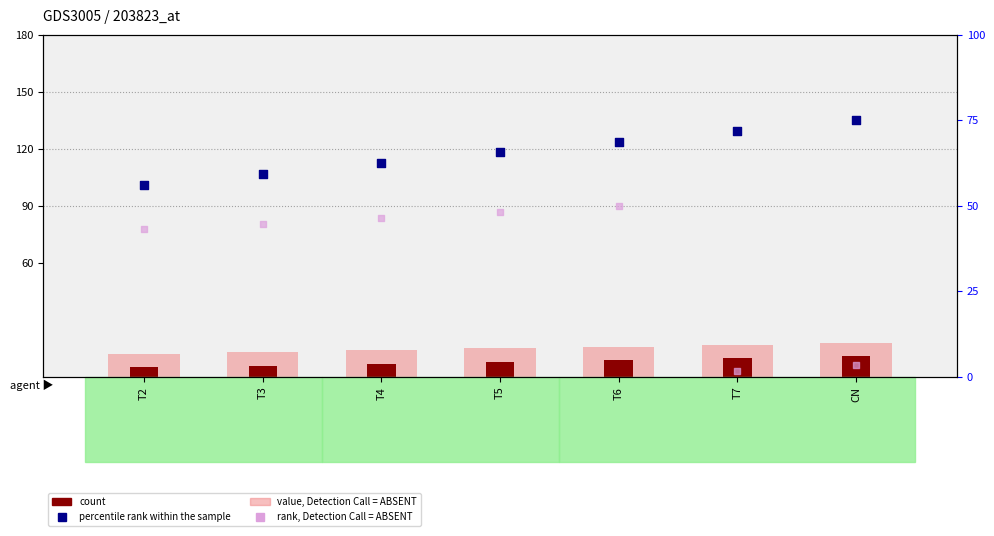

At which category is the sum across all series the highest?

T6